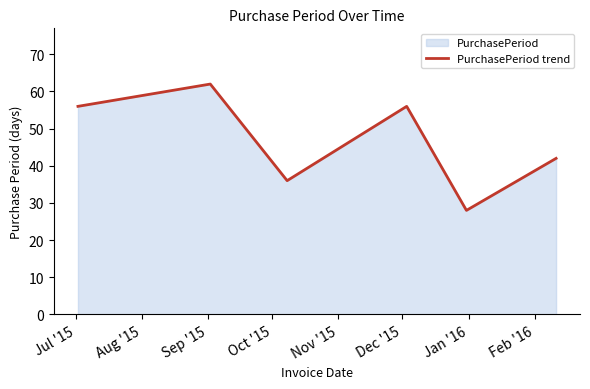

What is the difference between the maximum and second lowest values?

26